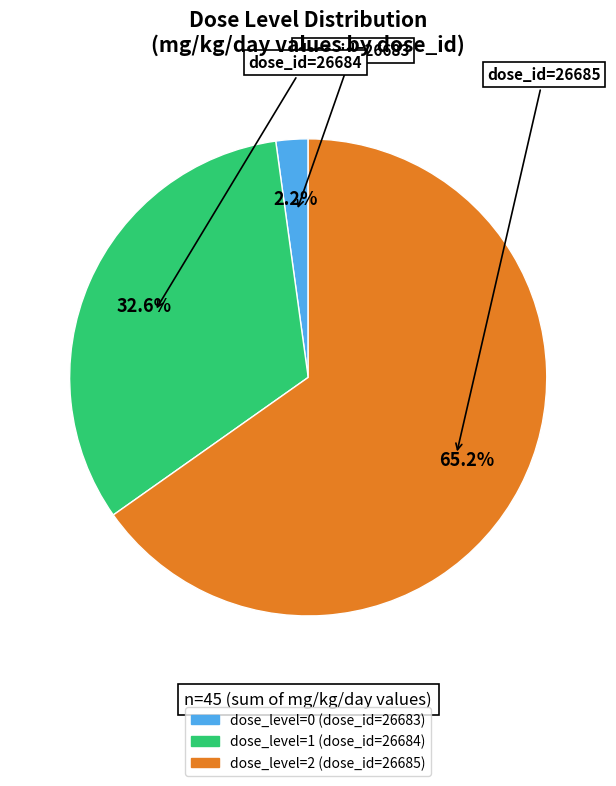

Rank the categories by value from highest to lowest.

dose_id=26685, dose_id=26684, dose_id=26683